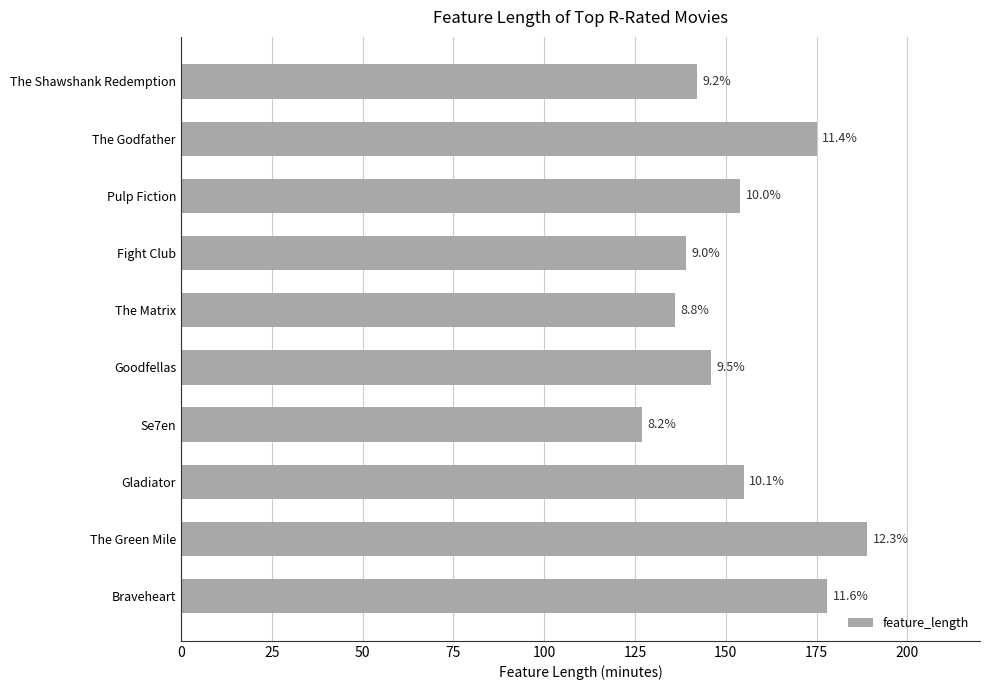

How many bars are there in total?

10